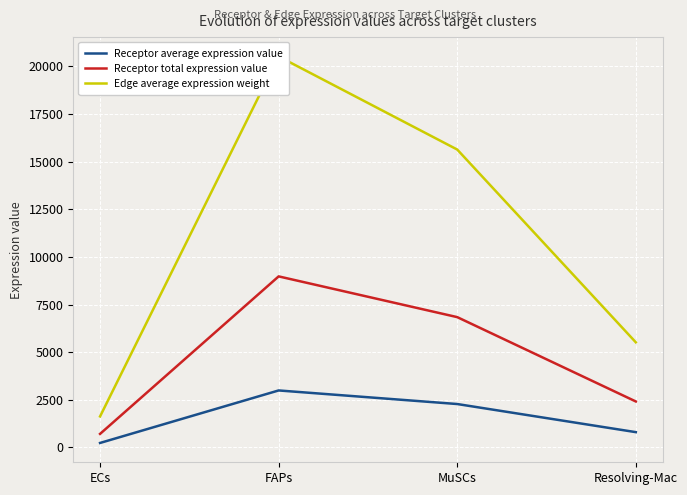

Reading left to right, what are all the values shown in this chart?

Receptor average expression value: ECs=237.6	FAPs=2992.0	MuSCs=2279.5	Resolving-Mac=804.6
Receptor total expression value: ECs=712.9	FAPs=8975.9	MuSCs=6838.6	Resolving-Mac=2413.9
Edge average expression weight: ECs=1629.3	FAPs=20514.9	MuSCs=15629.9	Resolving-Mac=5517.1